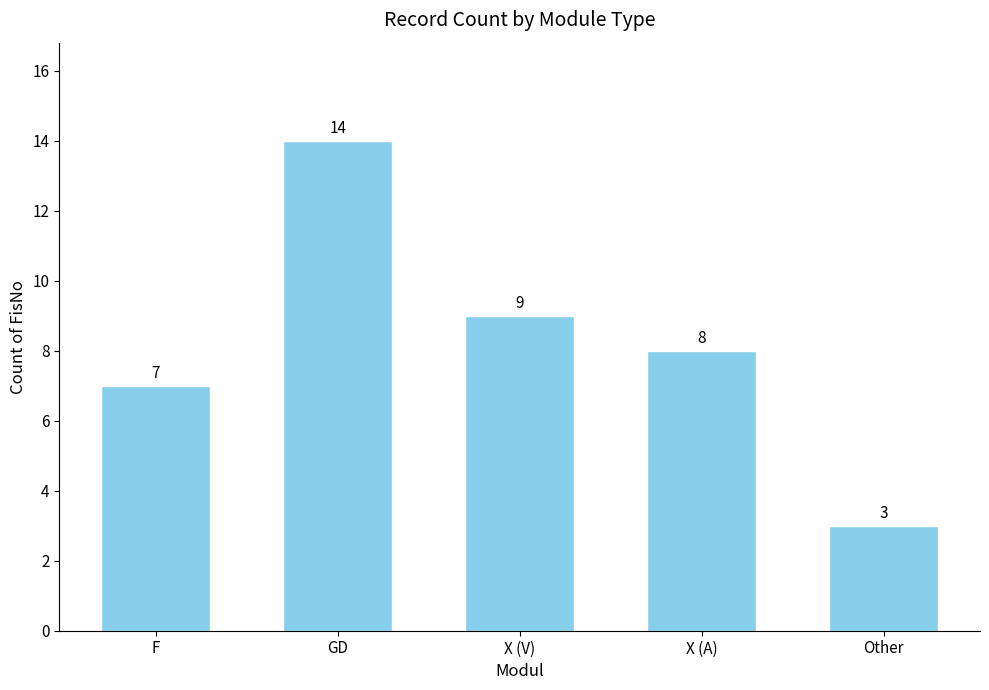

How many data points are less than 8?

2